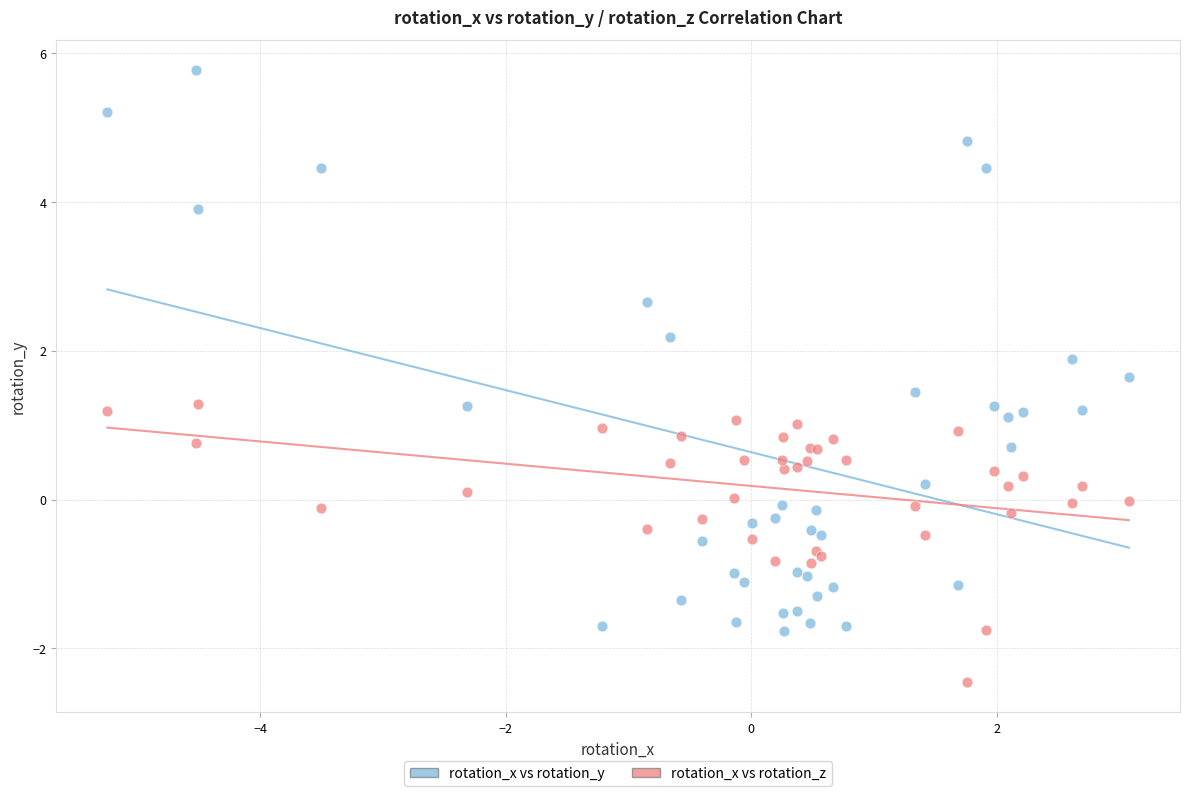

Which series has the widest spread of Y values?

rotation_x vs rotation_y